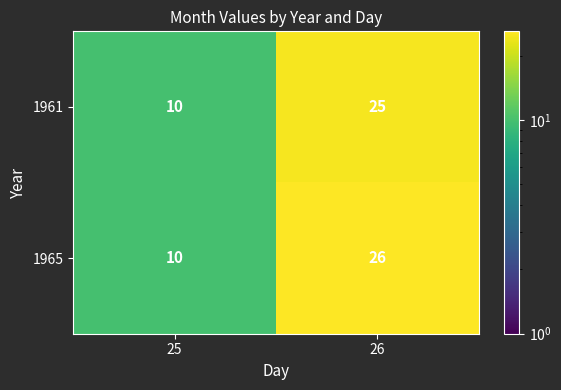

At how many categories does at least one series exceed 21?

1